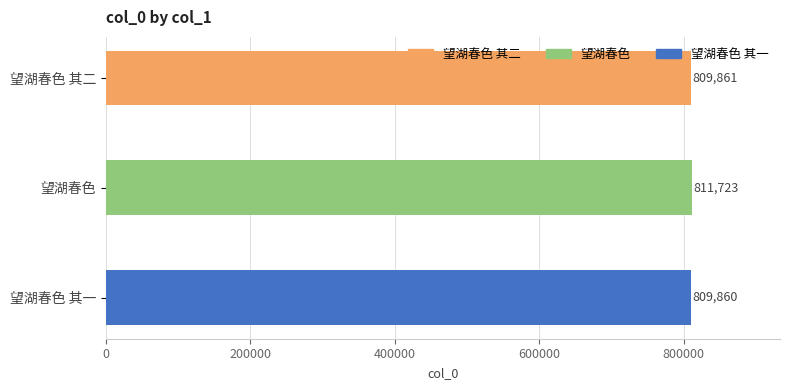

Approximately how many times larger is the value at 望湖春色 其二 compared to 望湖春色?

1.0